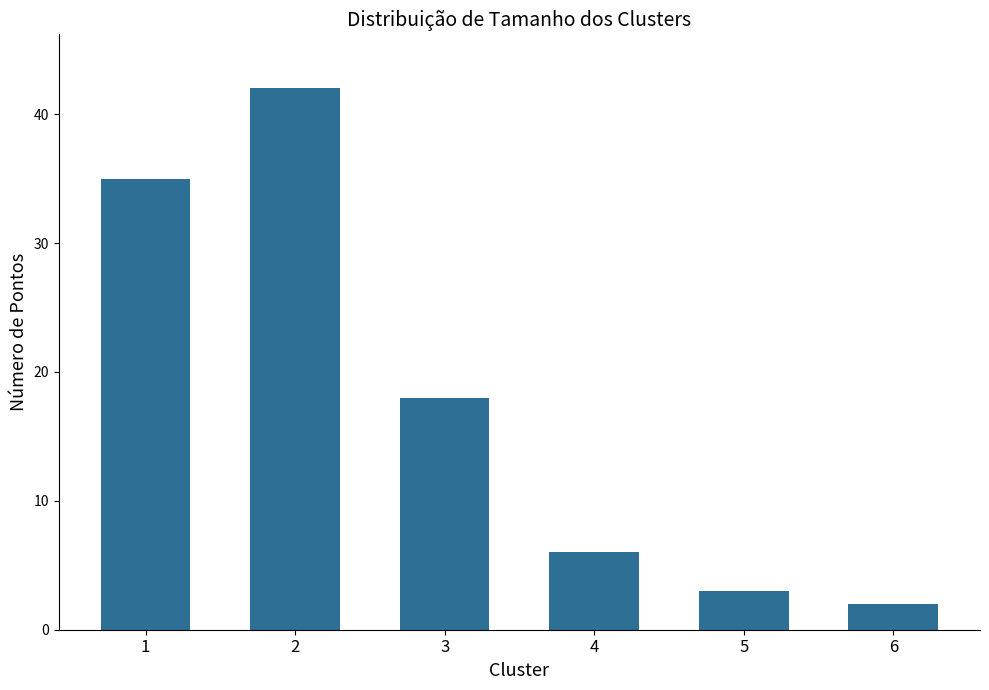

What is the sum of the values at 5 and 6?

5